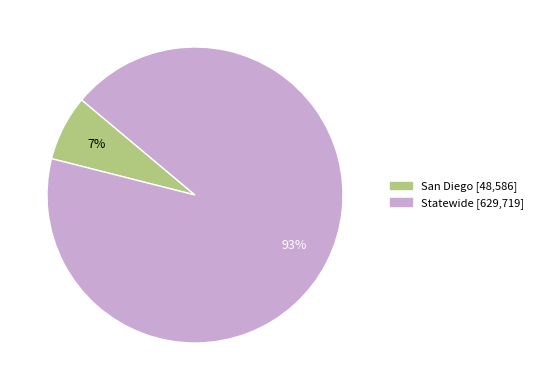

What is the majority slice?

Statewide